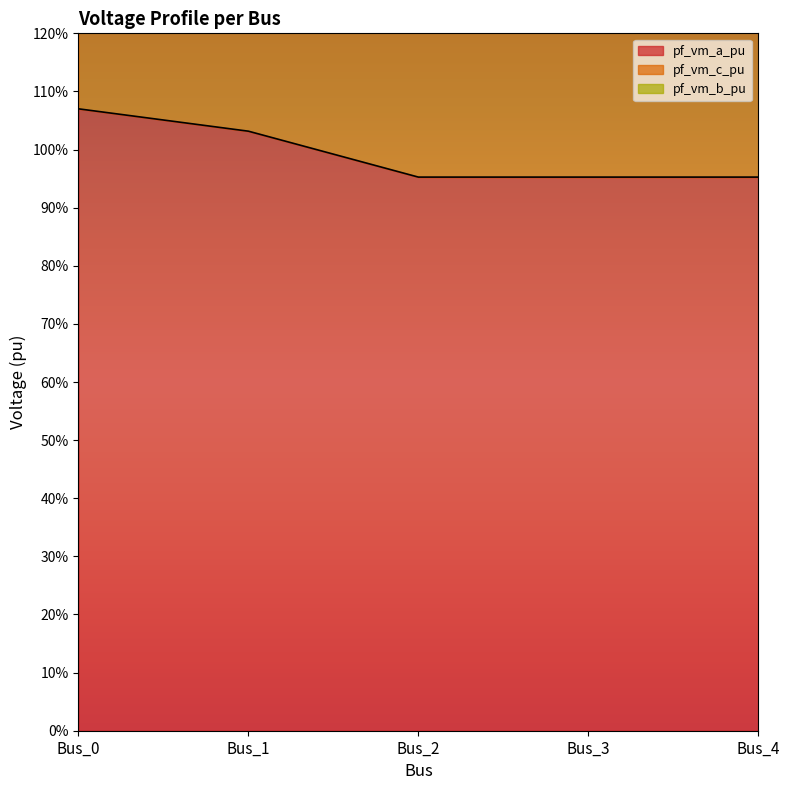

Does the chart display data point markers on the line(s)?

No